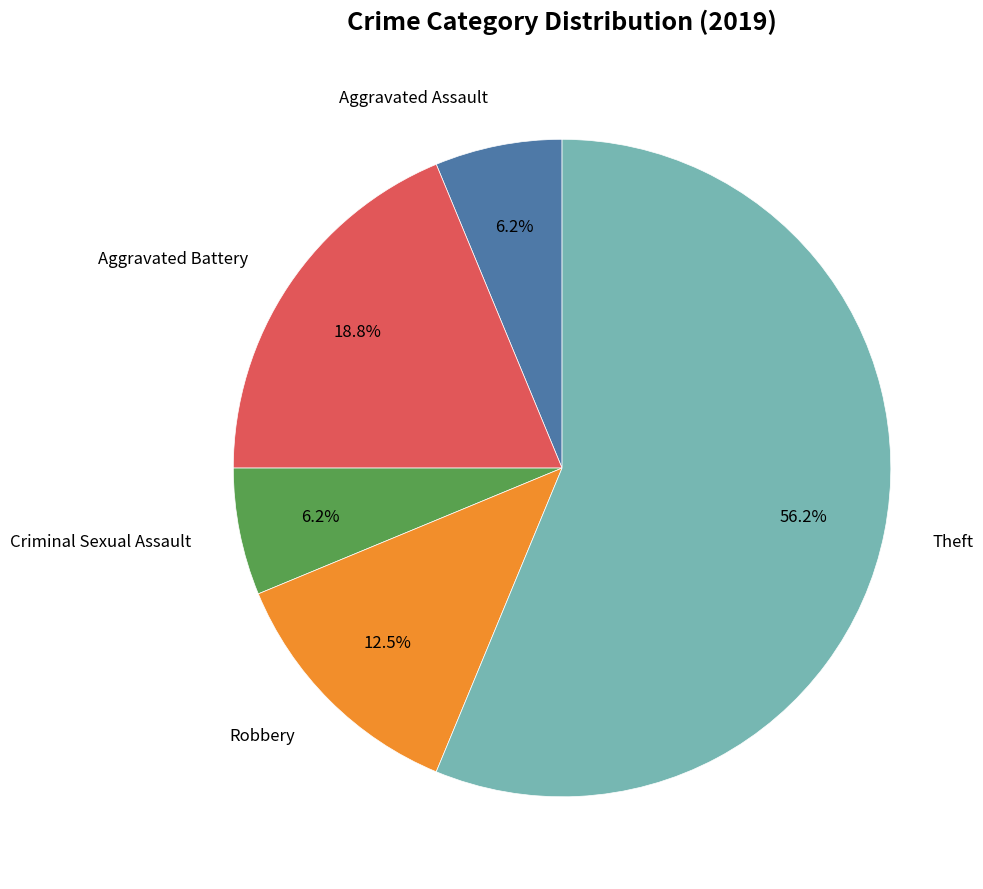

Is there a majority slice in this chart?

Yes